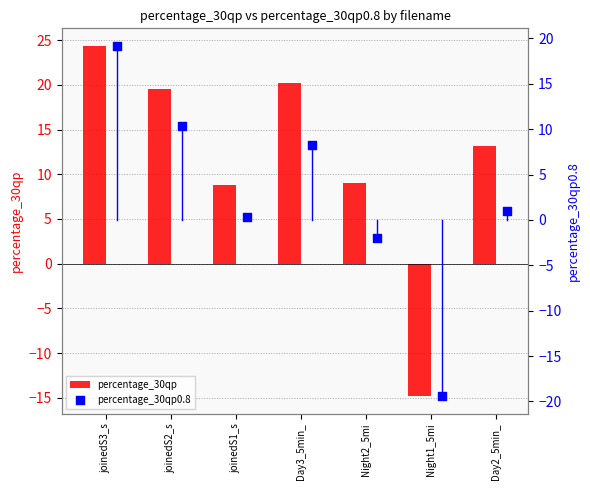

What are all the series names shown in the legend?

percentage_30qp, percentage_30qp0.8